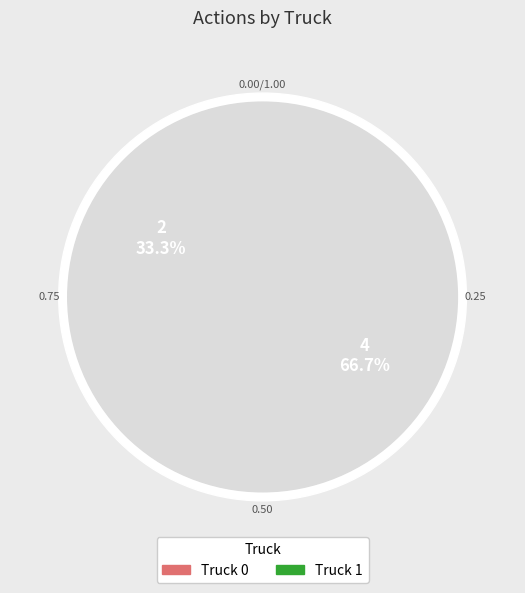

Do Truck 1 and Truck 0 together represent more than half of the pie?

Yes